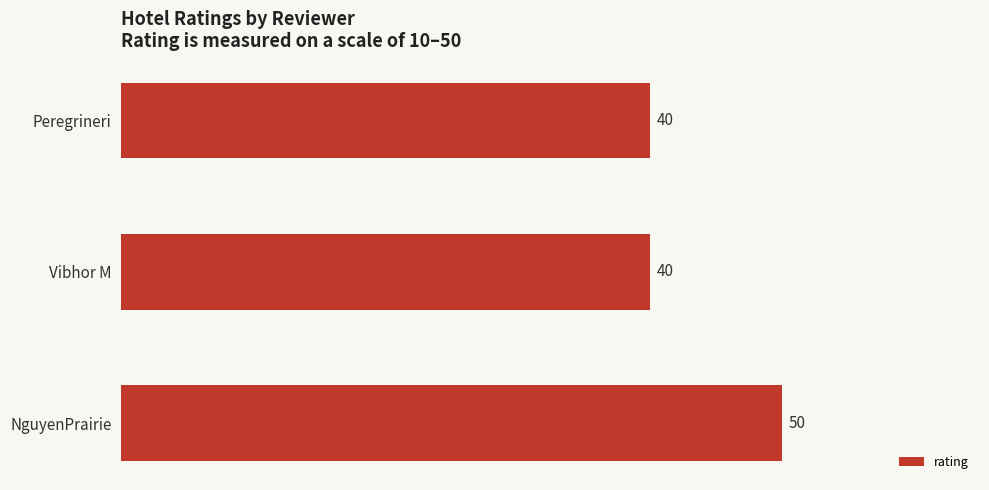

Reading top to bottom, list all the values displayed in this chart.

Peregrineri=40	Vibhor M=40	NguyenPrairie=50